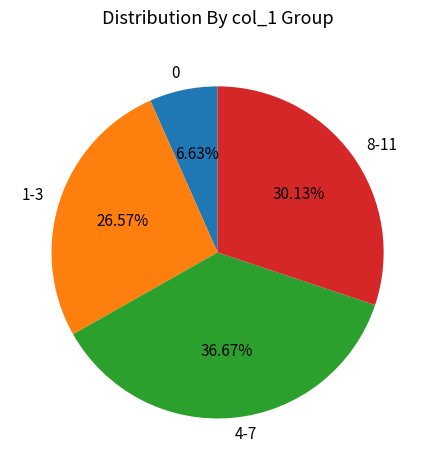

To the nearest percent, what is the average slice percentage?

25%